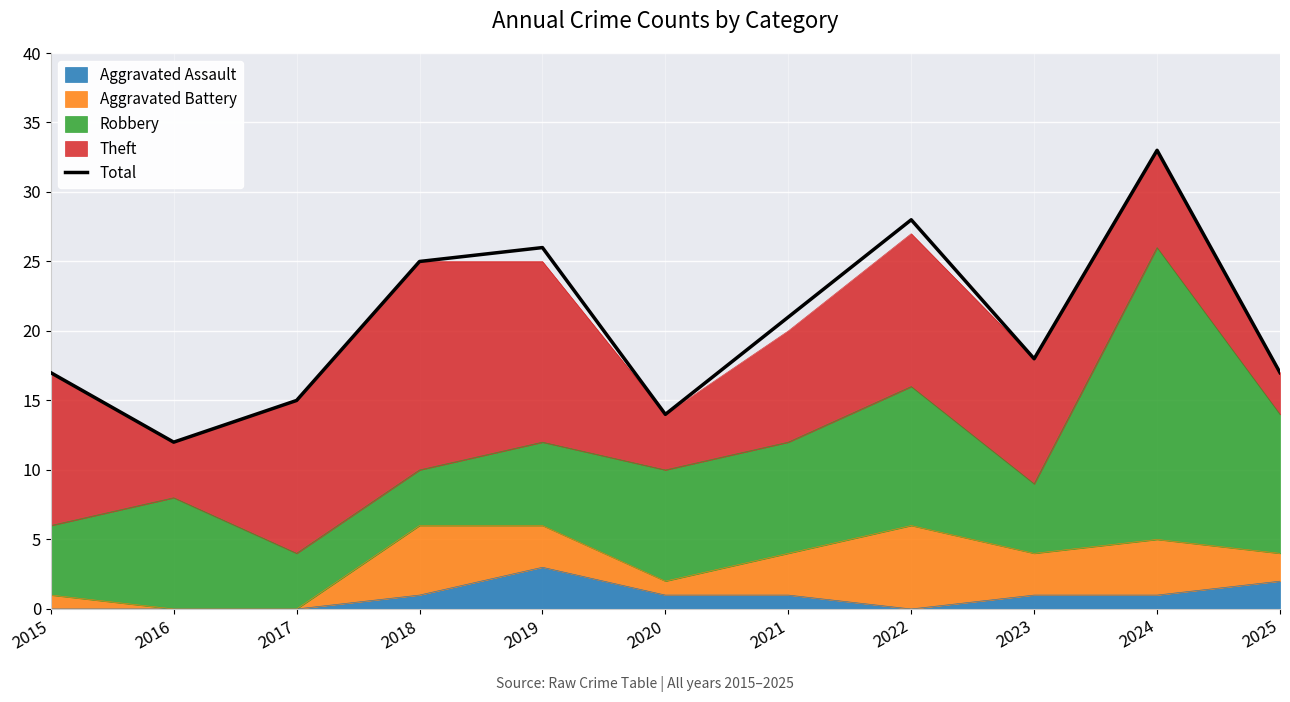

What is the average value?

21